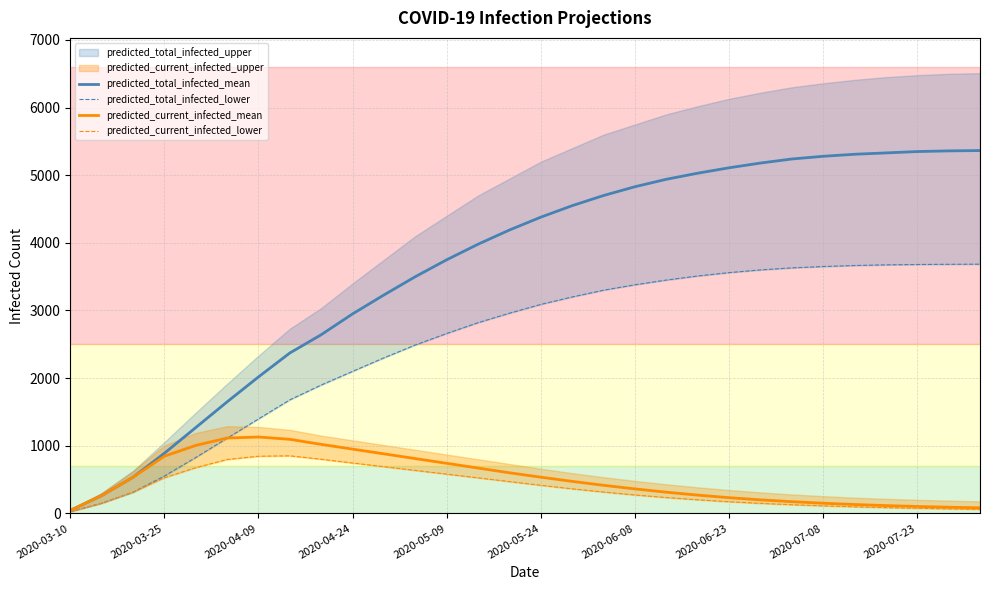

What is the value of the predicted_current_infected_lower point at the 2nd from the left?

150